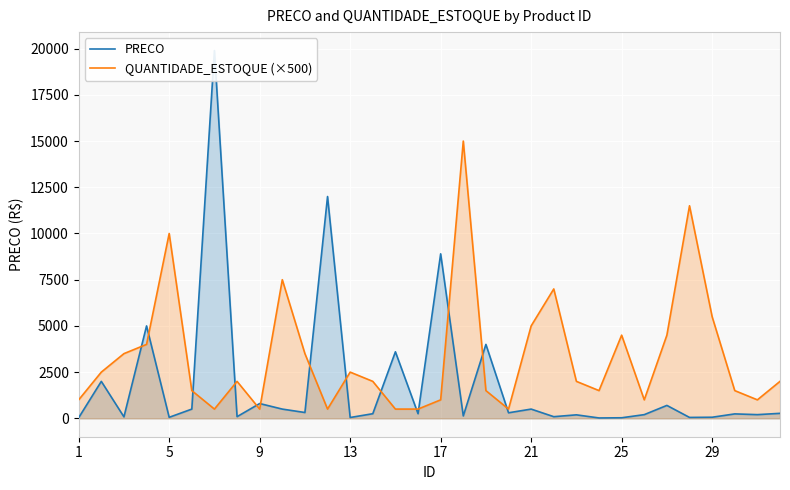

The value of QUANTIDADE_ESTOQUE (×500) at 25 is 7599. True or false?

False